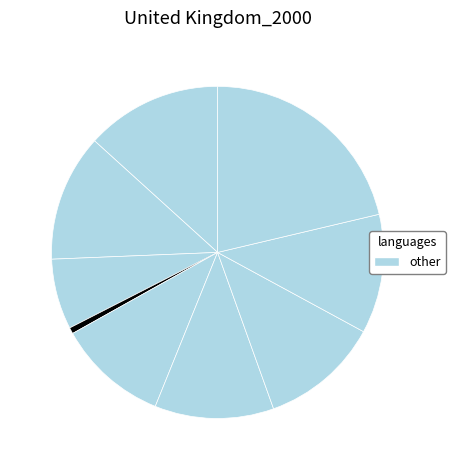

To the nearest percent, what is the difference between the largest and smallest slice percentages?

21%